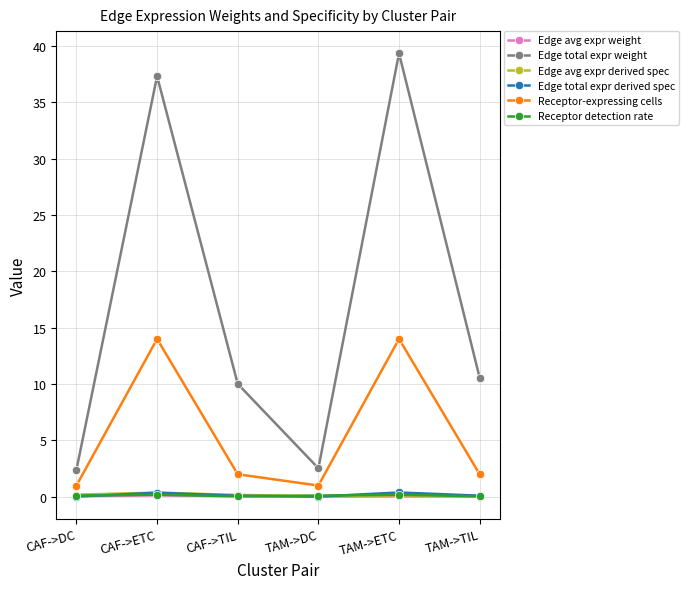

The value of Receptor-expressing cells at TAM->DC is 1.0. True or false?

True